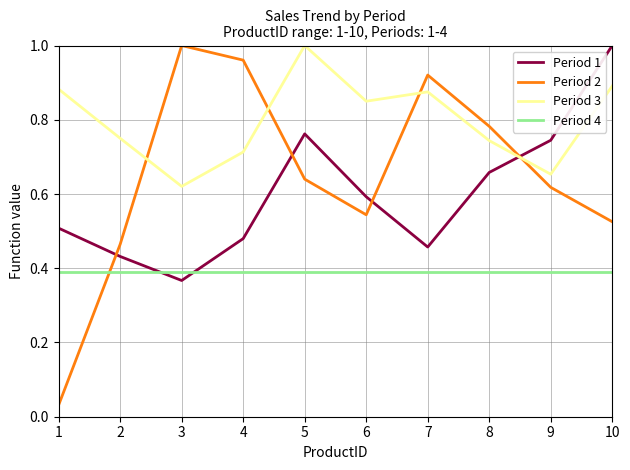

In Period 1, how many points are lower than both neighbors (excluding endpoints)?

2